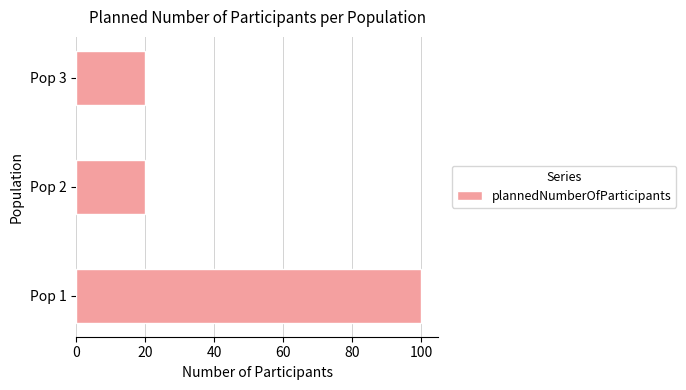

Approximately how many times larger is the value at Pop 2 compared to Pop 3?

1.0